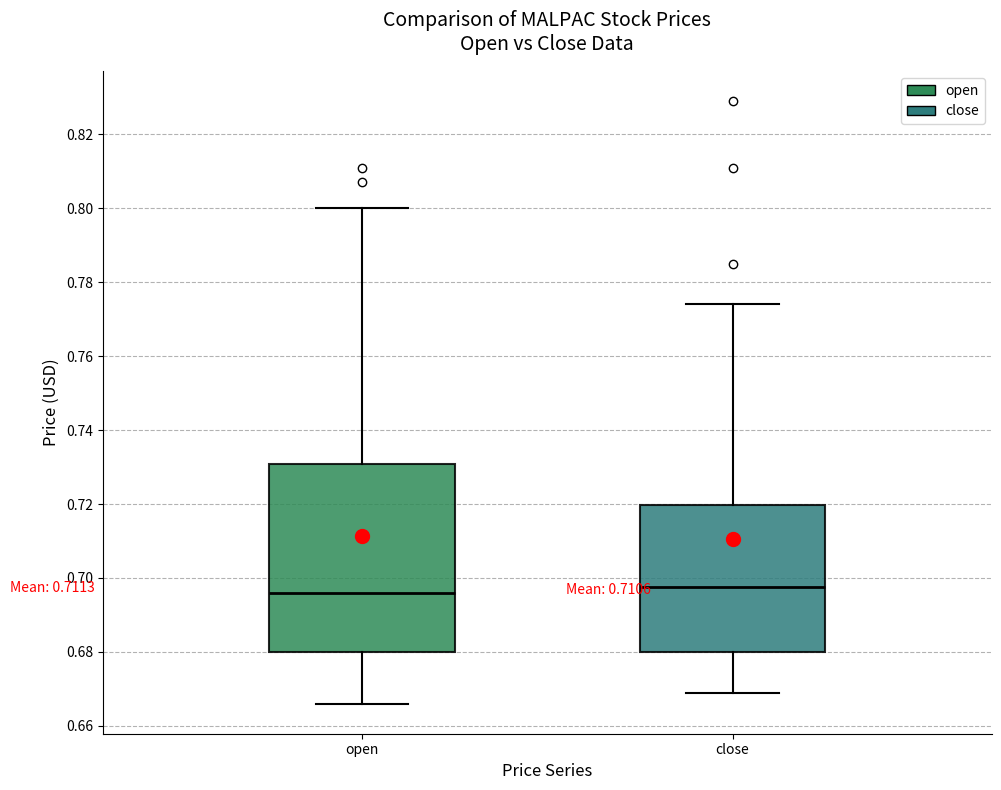

Reading left to right, read every box against the y-axis: the position of its median line, the range the box covers, and the ends of its whiskers. The values are not printed on the chart, so give them approximately, as read against the axis.

open: median 0.696, box 0.680 to 0.730, whiskers 0.666 to 0.800
close: median 0.698, box 0.680 to 0.720, whiskers 0.670 to 0.774